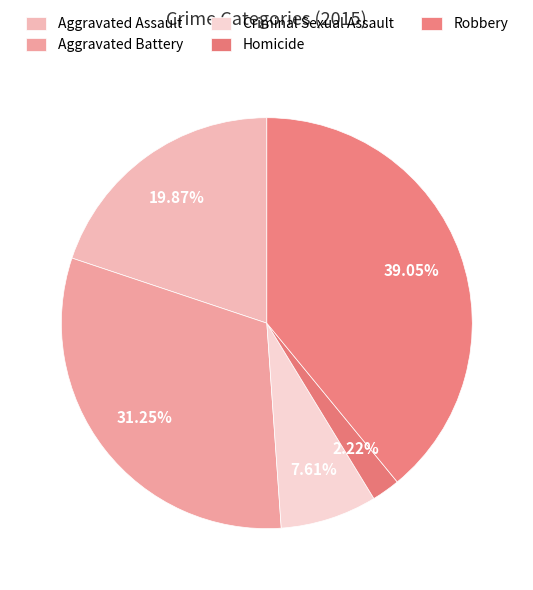

Is it true that Aggravated Assault is 9% of the pie?

False